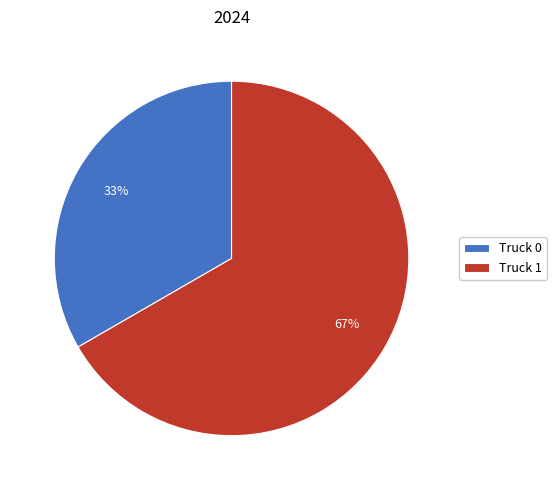

Which slice is the largest?

Truck 1